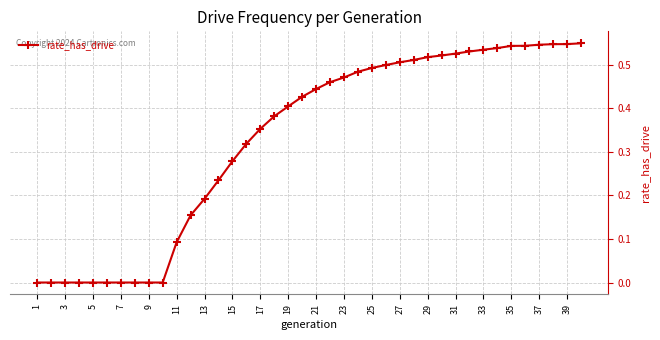

Which category has the lowest value across all series?

1